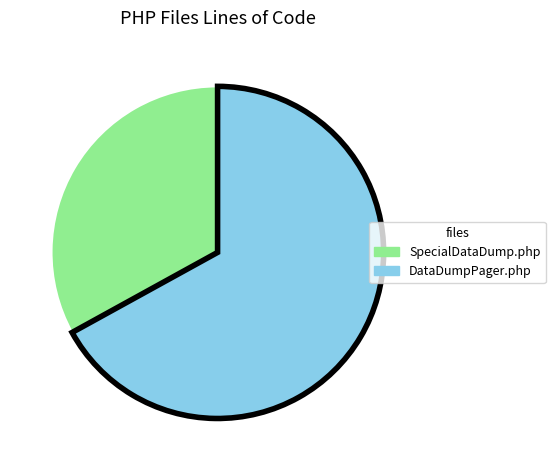

True or false: DataDumpPager.php accounts for 67% of the total.

True